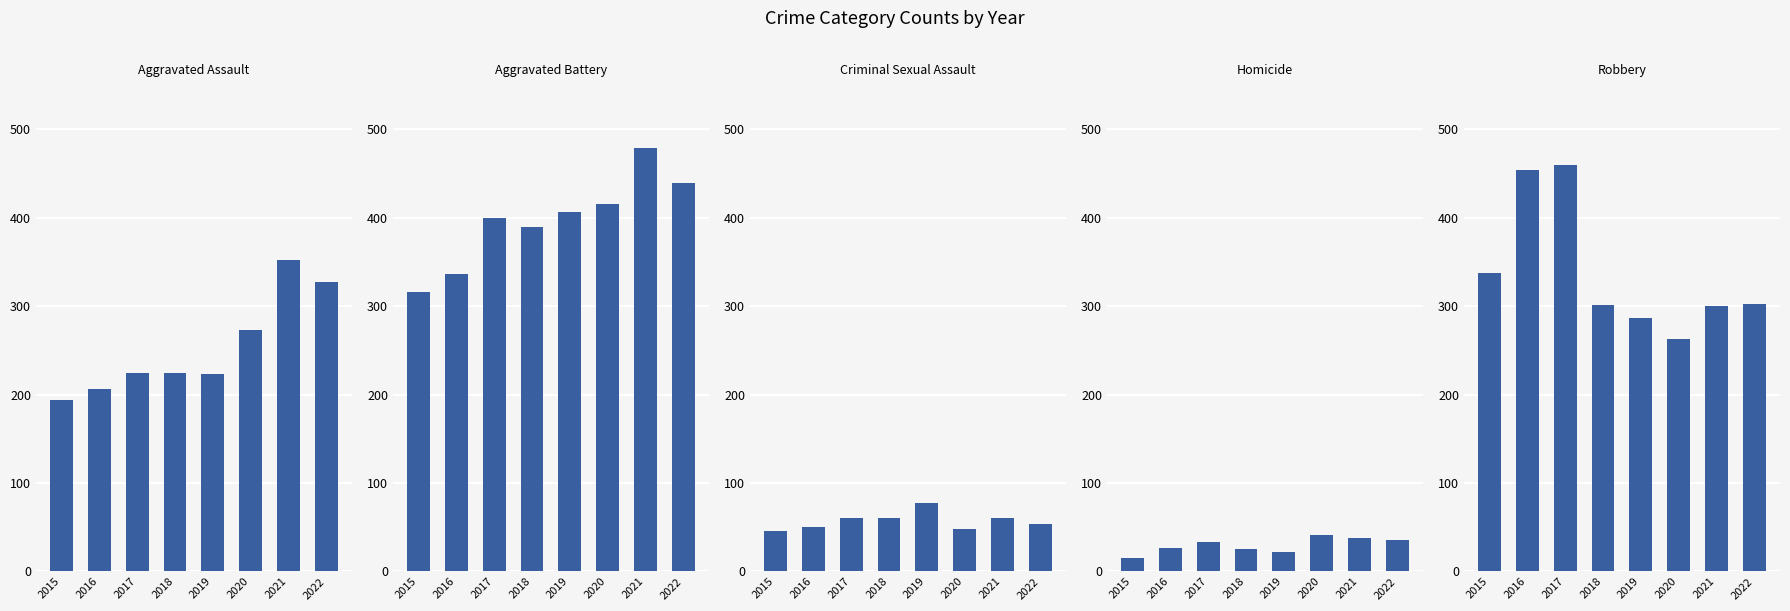

Is the value of Homicide at 2015 greater than the value of Aggravated Assault at 2017?

No